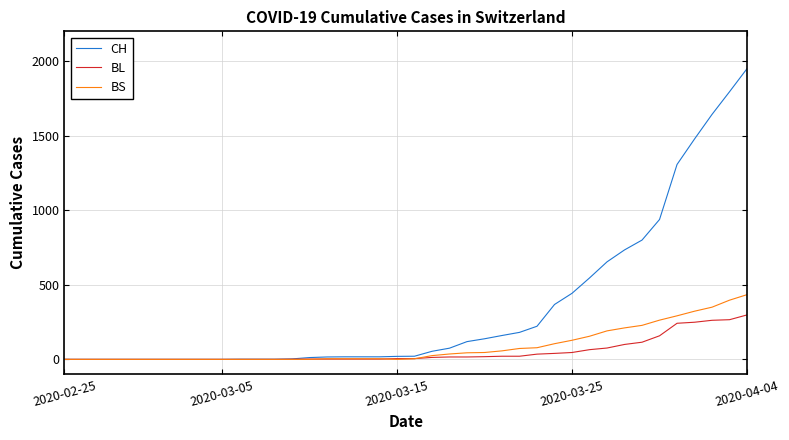

What is the sum of all BS values?

3456